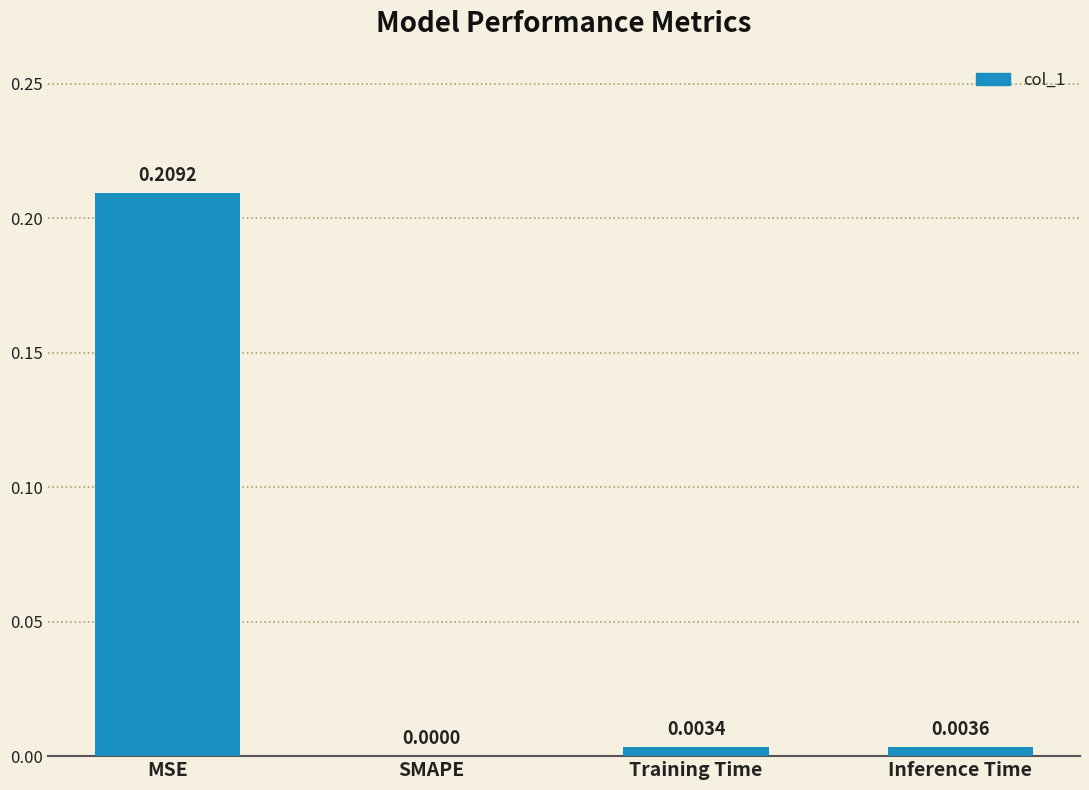

How many values are above zero?

3